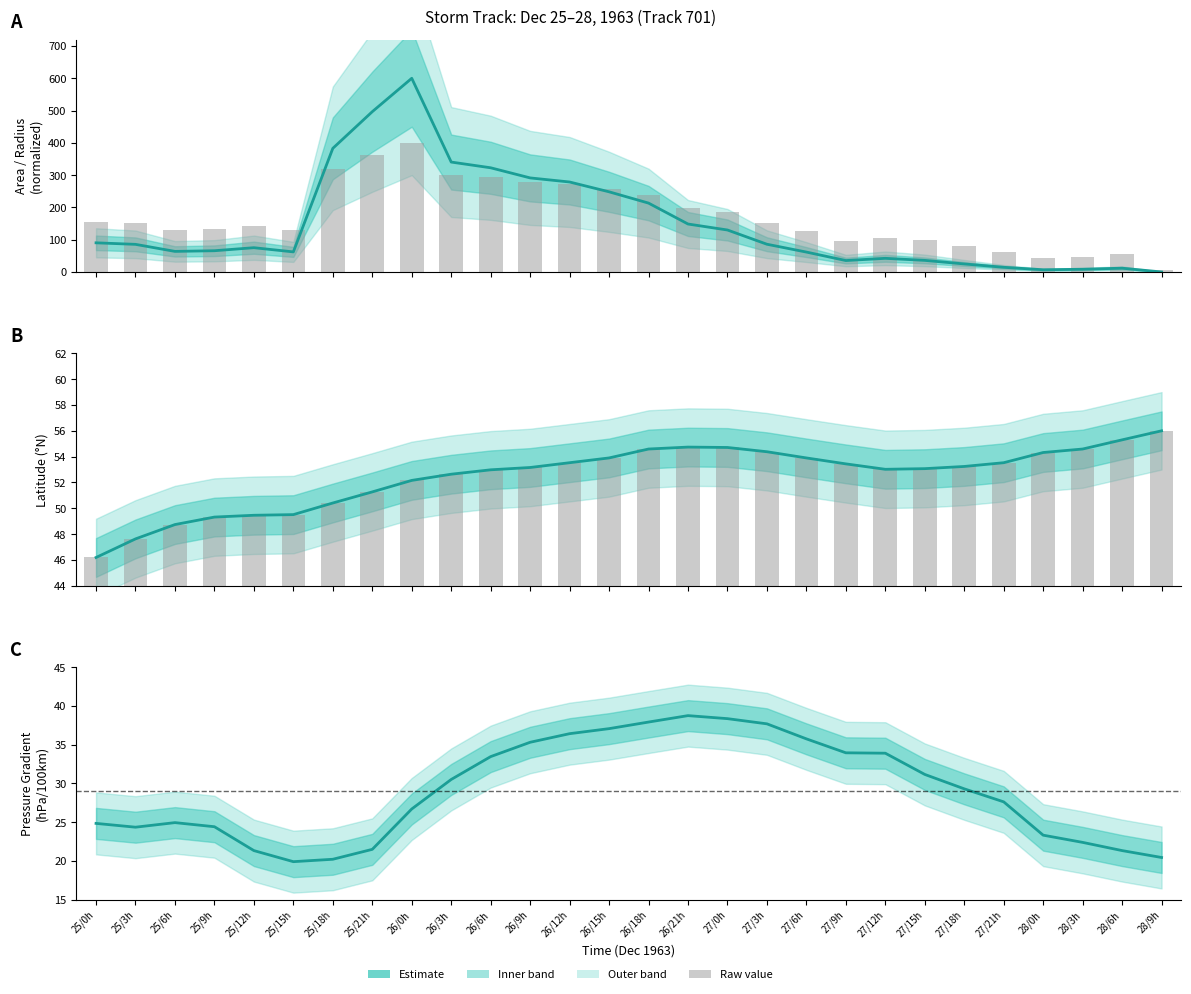

Between 26/9h and 25/12h, which is larger?

26/9h